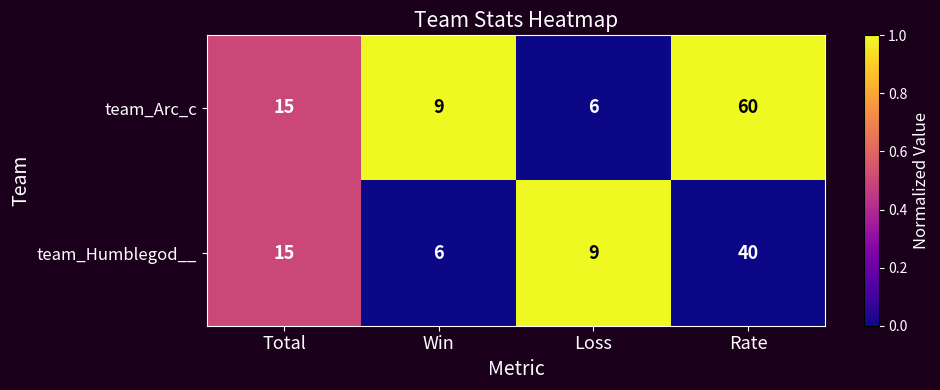

Reading right to left, what are all the values shown in this chart?

team_Arc_c: 60	6	9	15
team_Humblegod__: 40	9	6	15